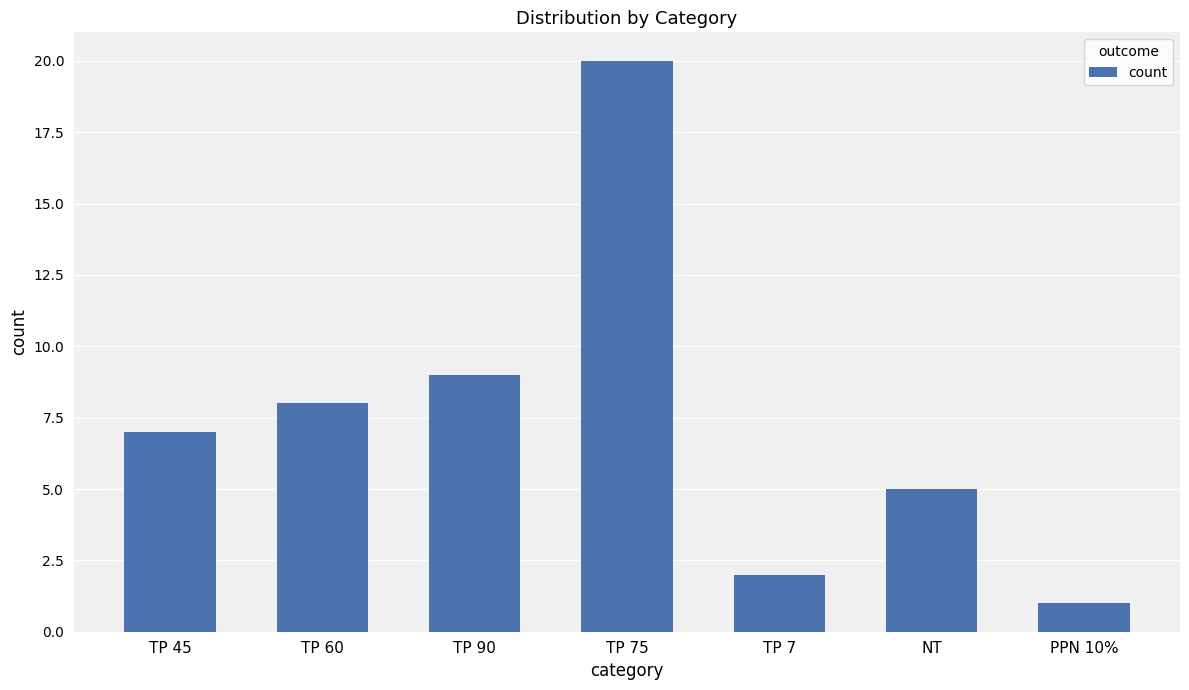

Rank the categories by value from highest to lowest.

TP 75, TP 90, TP 60, TP 45, NT, TP 7, PPN 10%